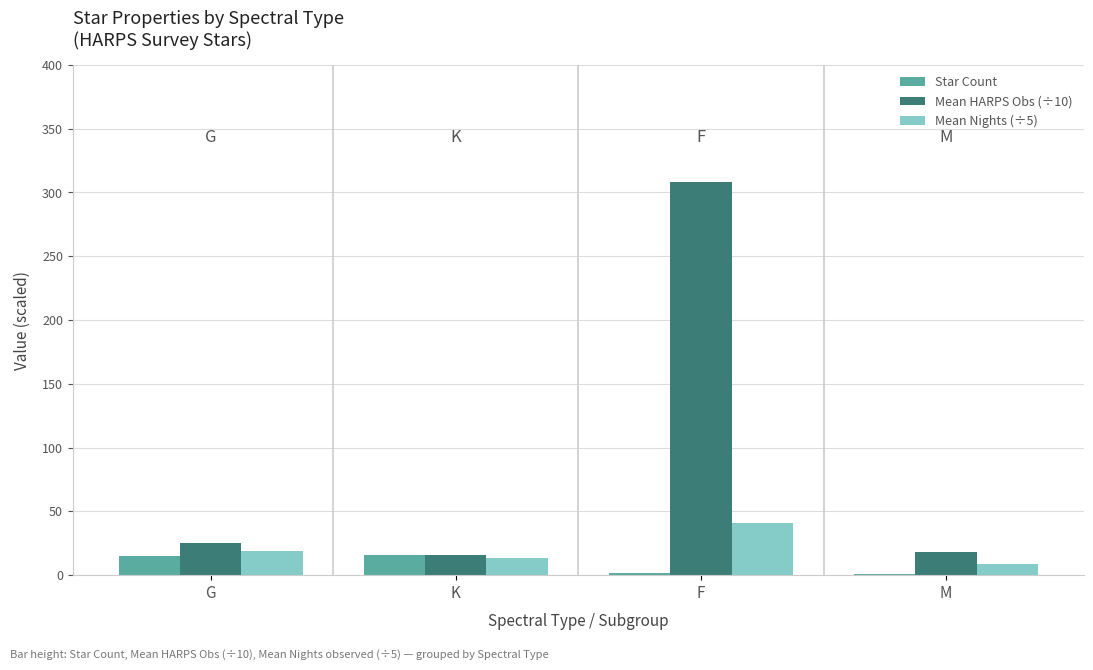

The value of Star Count at K is 16.0. True or false?

True